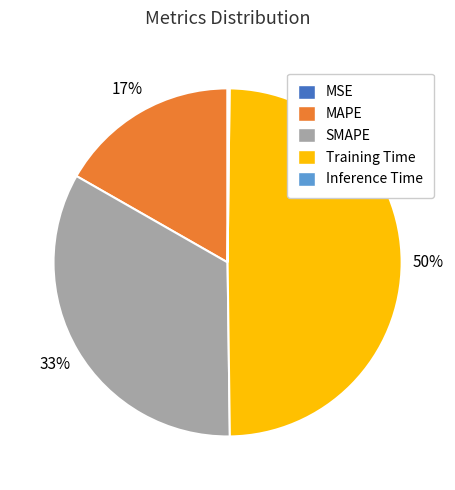

Which has a higher value, MAPE or Training Time?

Training Time